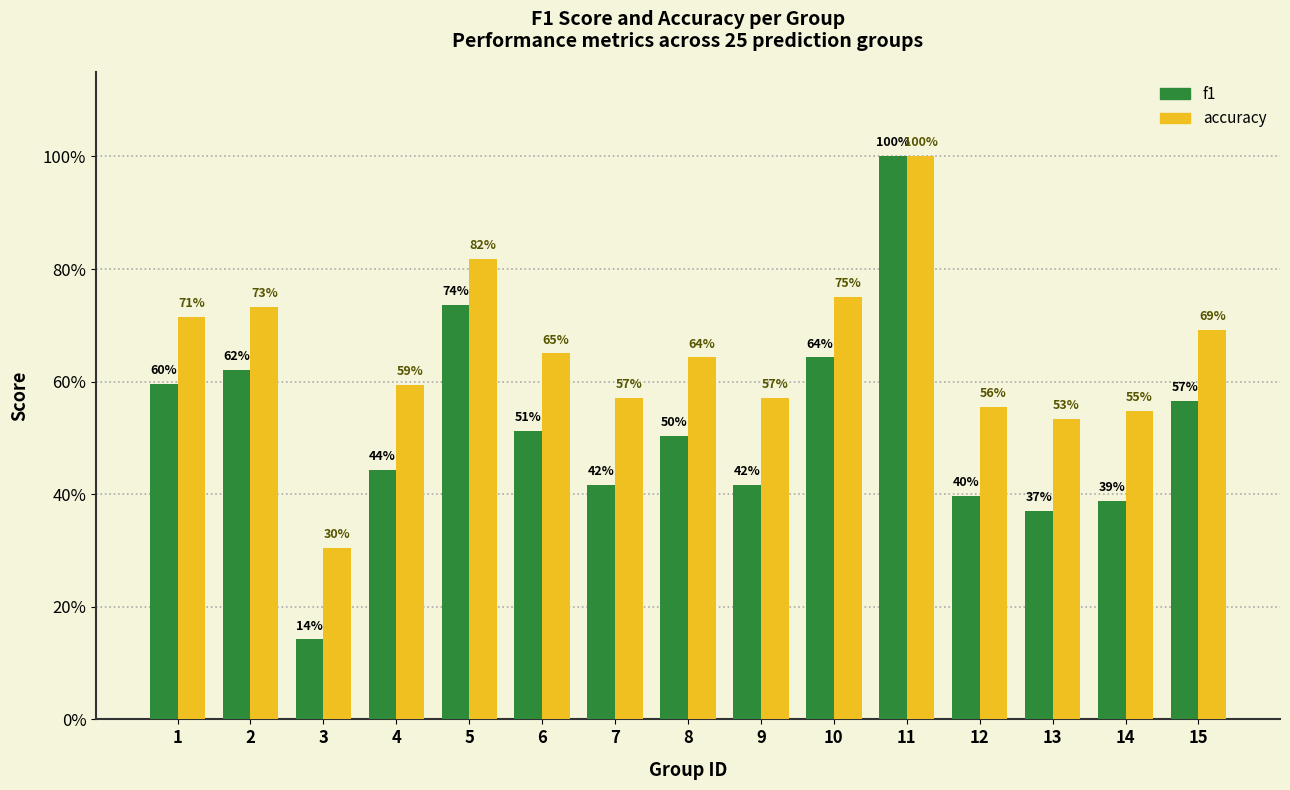

What is the minimum value shown in the chart?

0.1